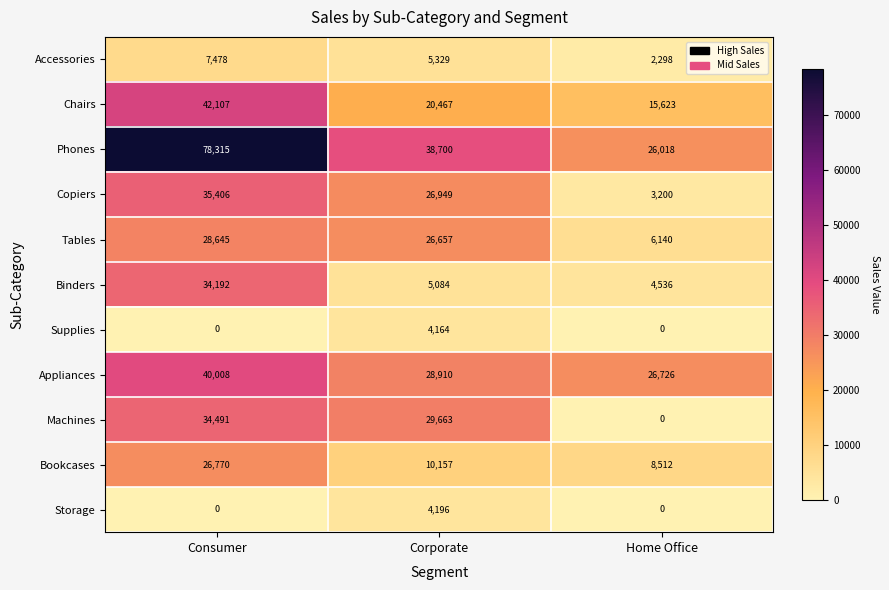

Is the value of Accessories at Corporate greater than the value of Tables at Consumer?

No